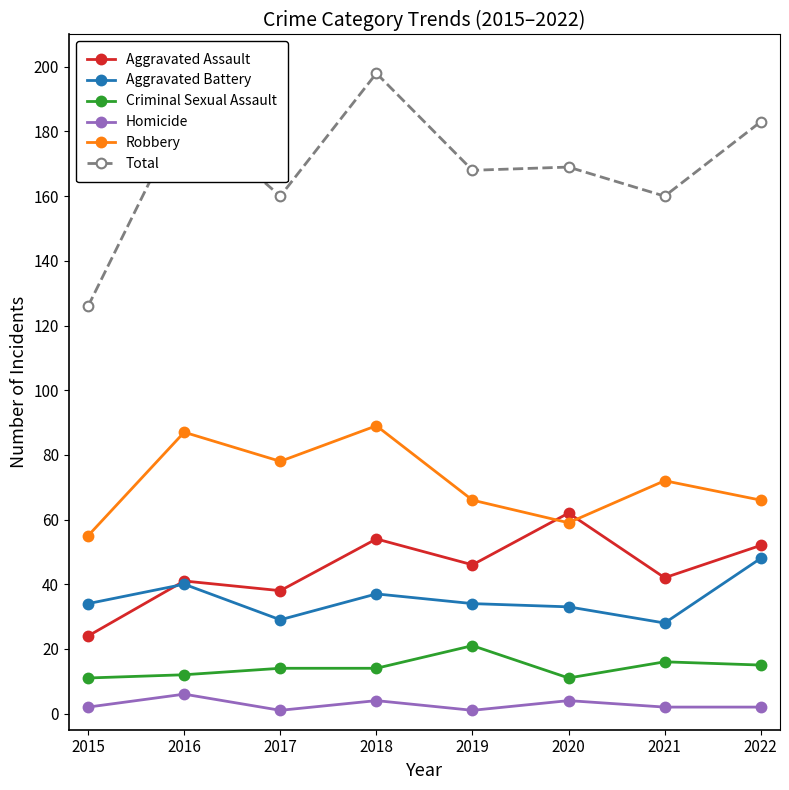

Reading left to right, extract all data points from this chart.

Aggravated Assault: 24	41	38	54	46	62	42	52
Aggravated Battery: 34	40	29	37	34	33	28	48
Criminal Sexual Assault: 11	12	14	14	21	11	16	15
Homicide: 2	6	1	4	1	4	2	2
Robbery: 55	87	78	89	66	59	72	66
Total: 126	186	160	198	168	169	160	183